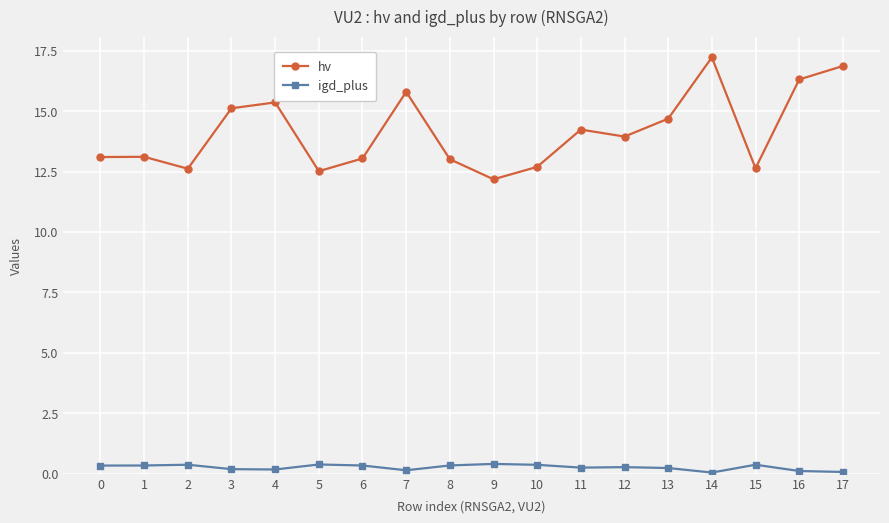

What is the value of the hv point at the 4th from the left?

15.1